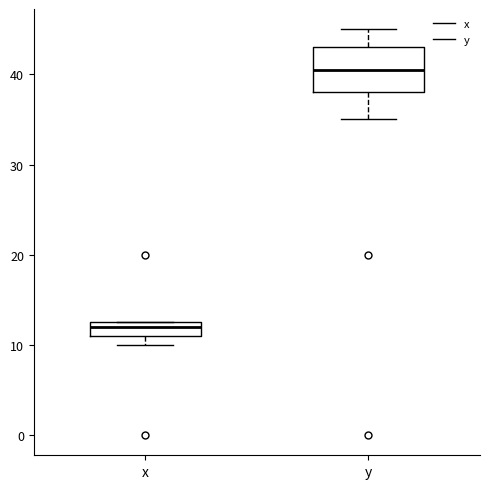

Which box's median line is the lowest?

x